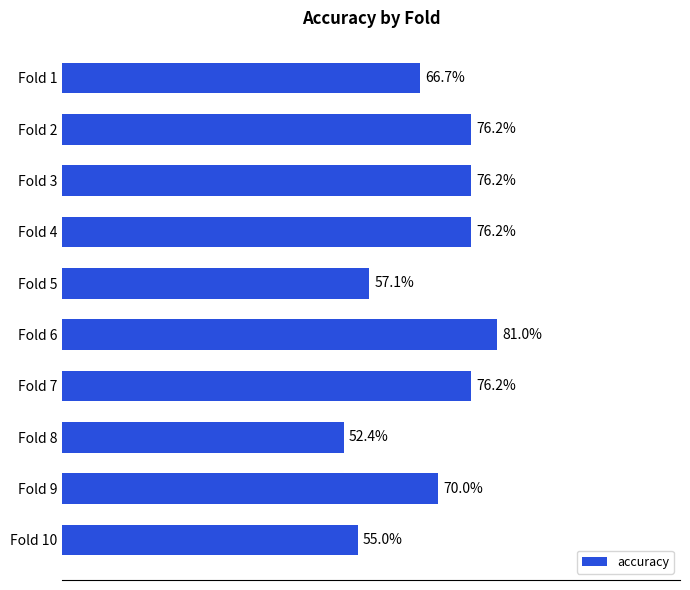

Does the chart contain any negative values?

No